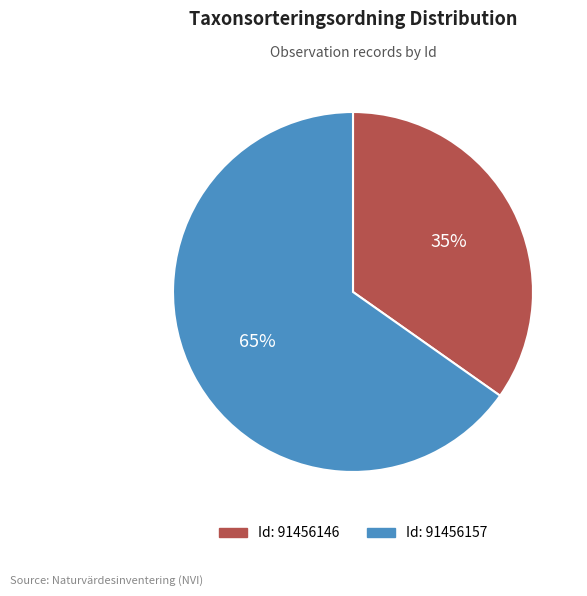

To the nearest percent, what is the difference between the largest and smallest slice percentages?

30%